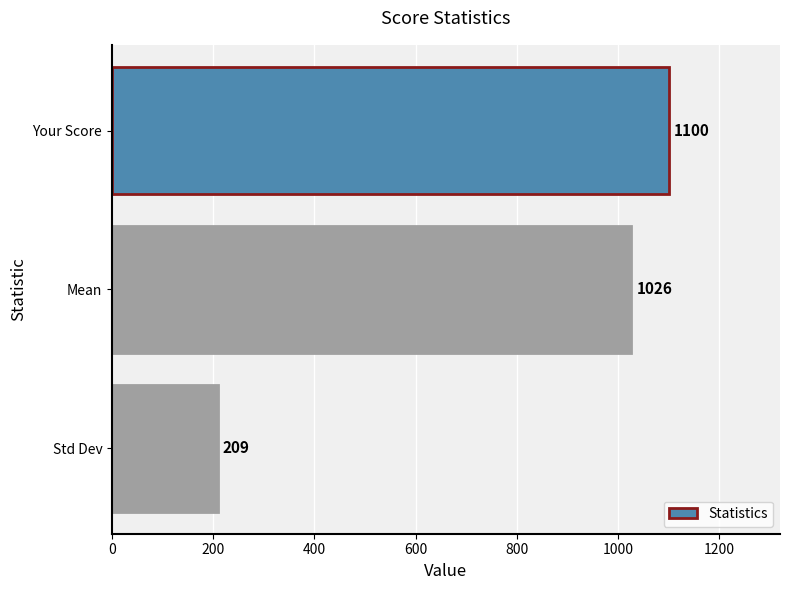

Does the chart contain any negative values?

No